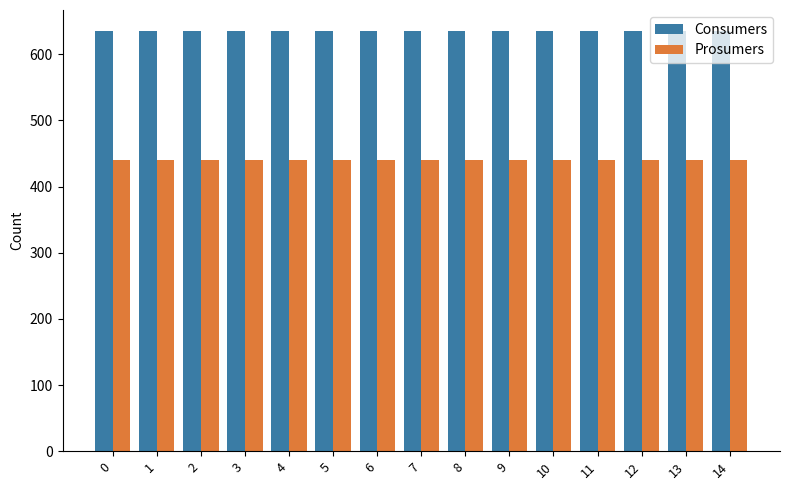

What is the value of the Consumers bar at the 12th from the left?

635